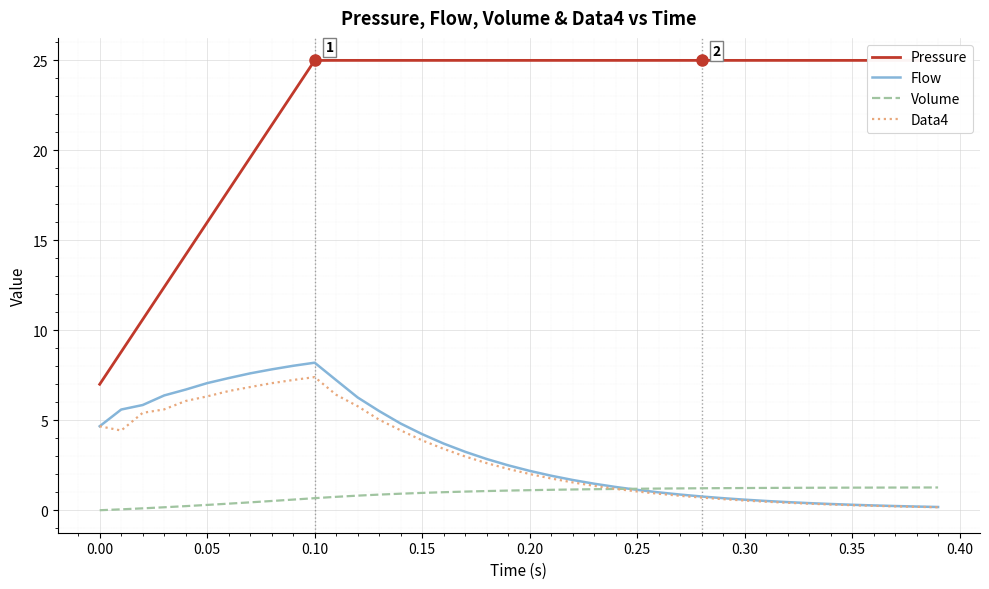

What is the maximum value for Volume?

1.3